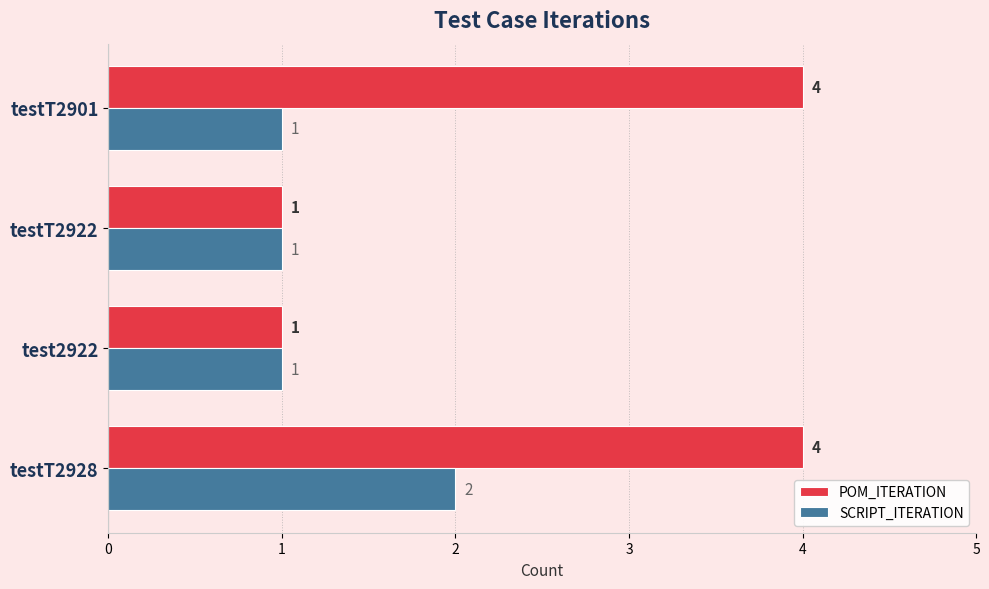

Which series has the largest total across all categories?

POM_ITERATION